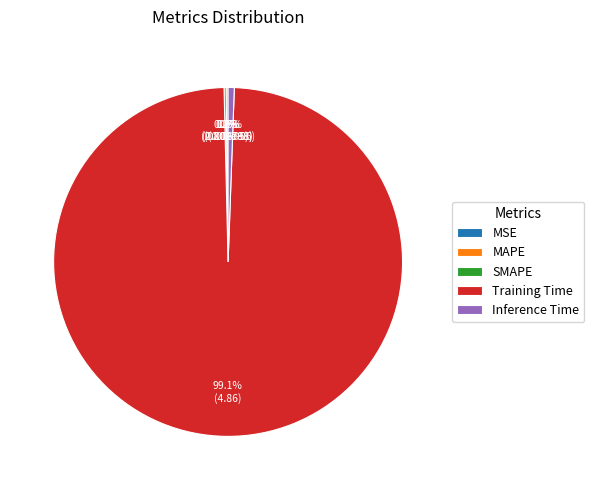

What is the largest slice in the pie chart?

Training Time